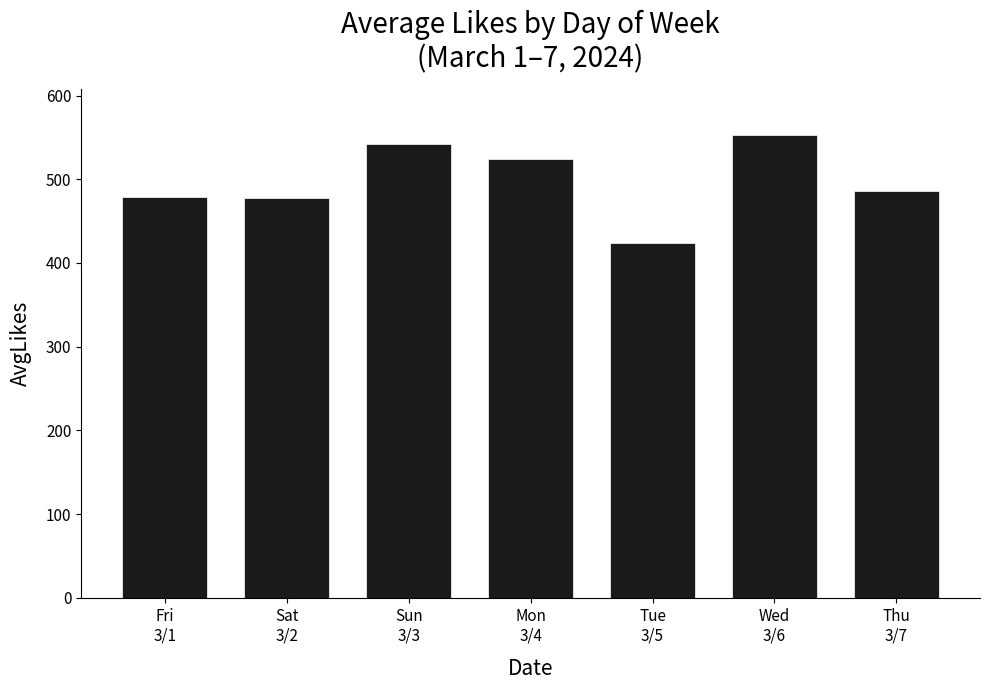

What is the smallest value displayed?

423.3